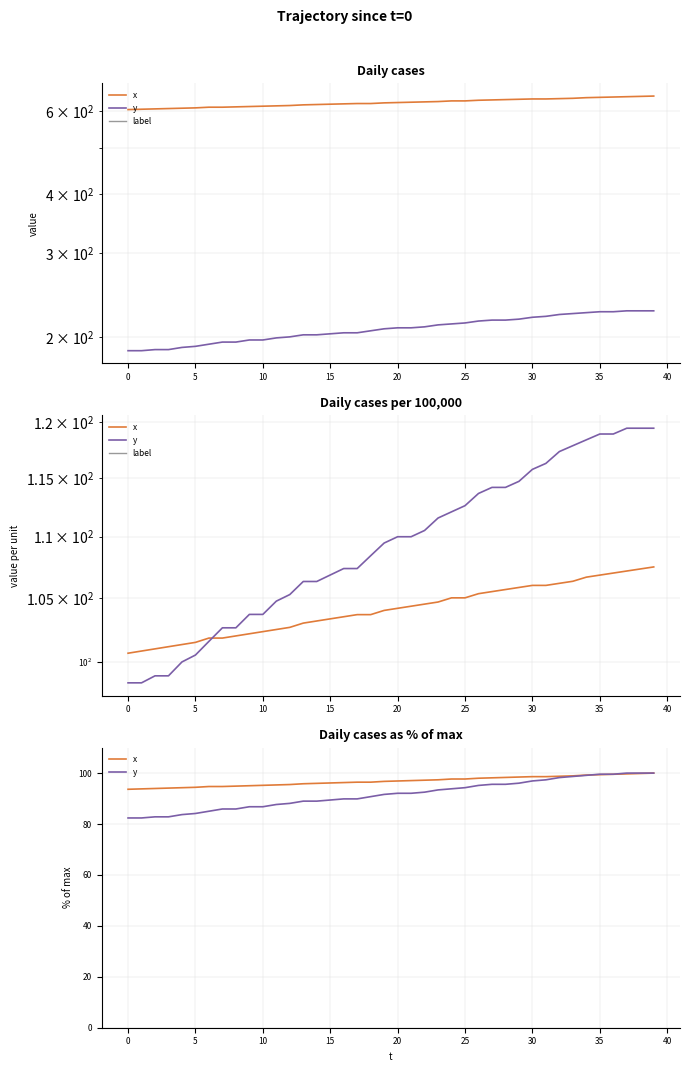

How many data points in x are above 96?

25